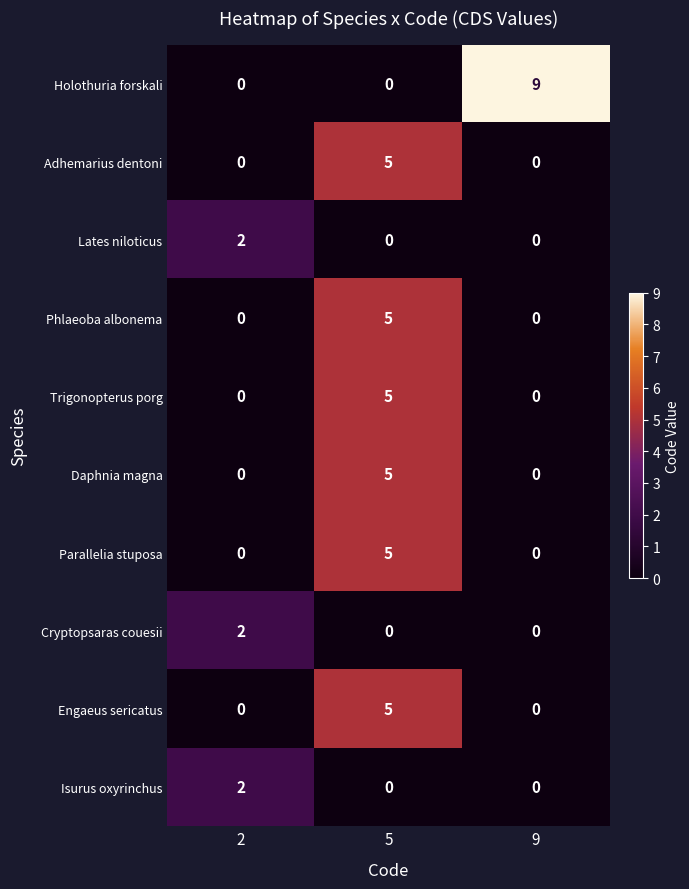

What is the difference between the maximum and minimum values in the Adhemarius dentoni series?

5